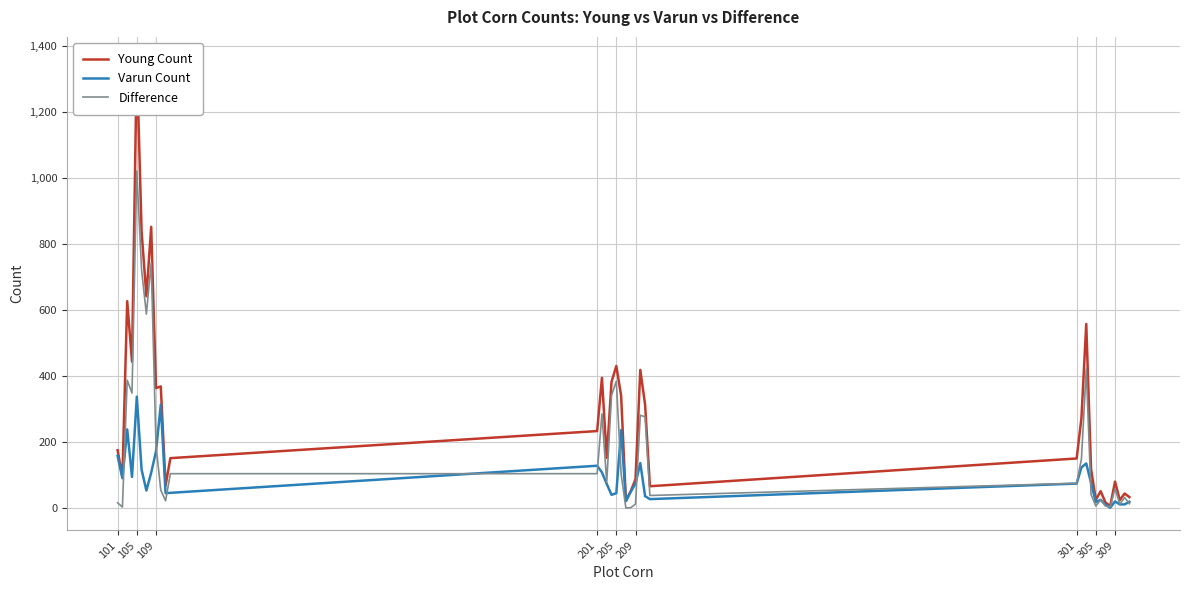

What are all the series names shown in the legend?

Young Count, Varun Count, Difference